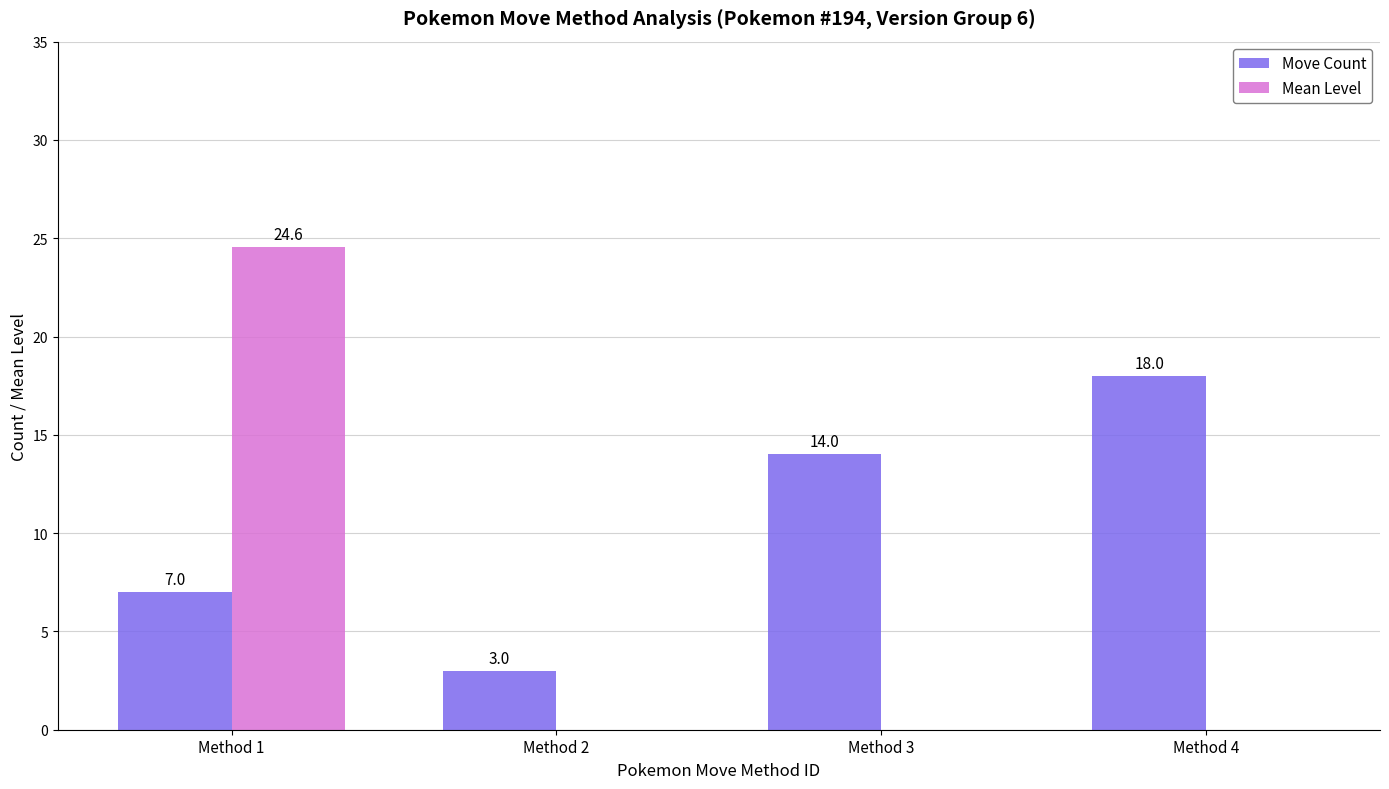

The Mean Level series shows -16.2 at Method 4. True or false?

False